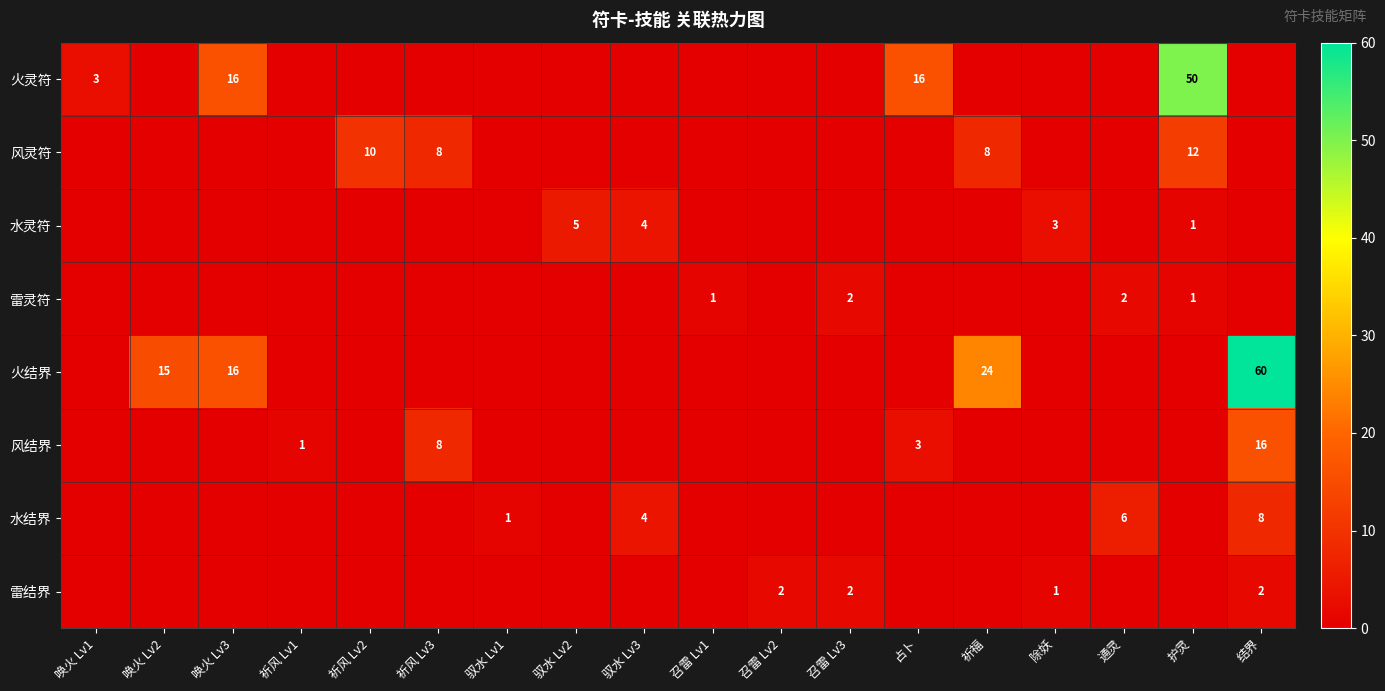

The value of 雷结界 at 除妖 is 0. True or false?

False